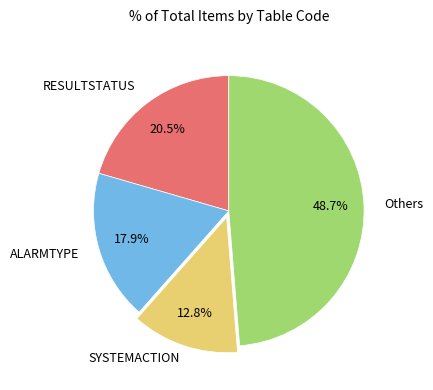

Is there any slice that represents more than half of the pie?

No